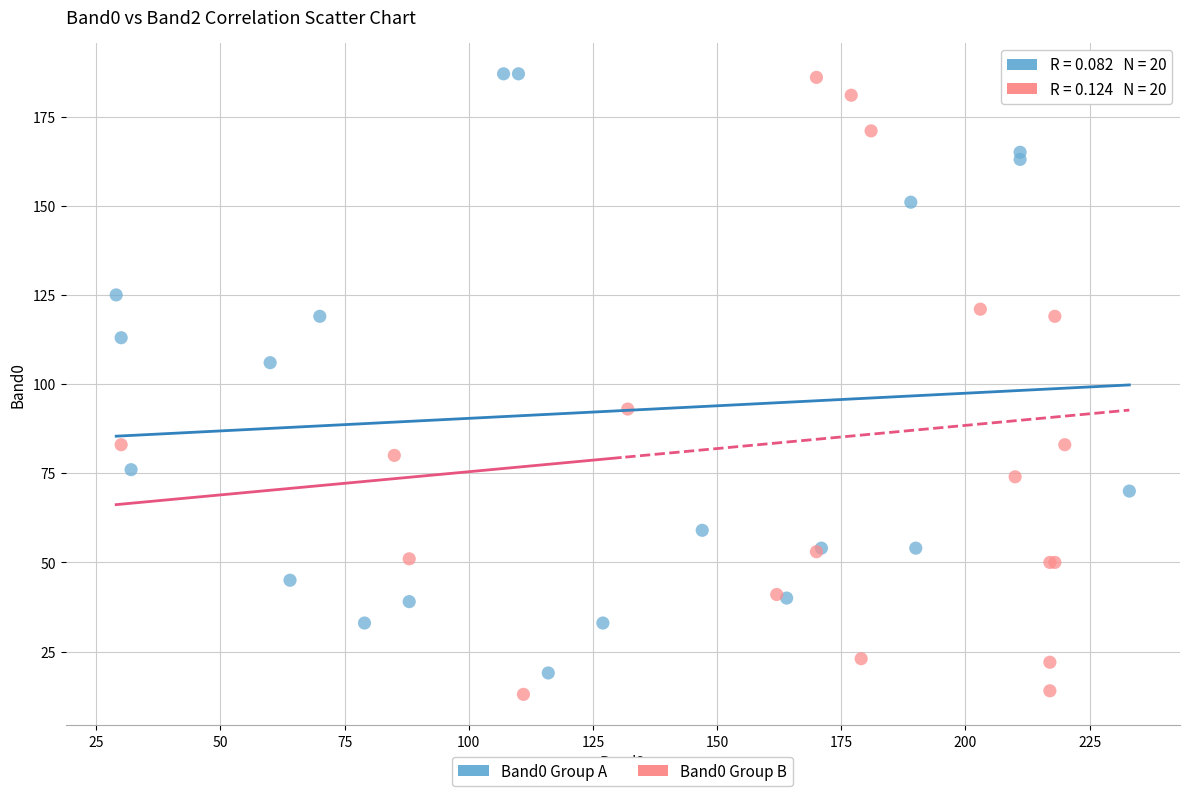

Which series has the largest Y range (max minus min)?

Band0 Group B